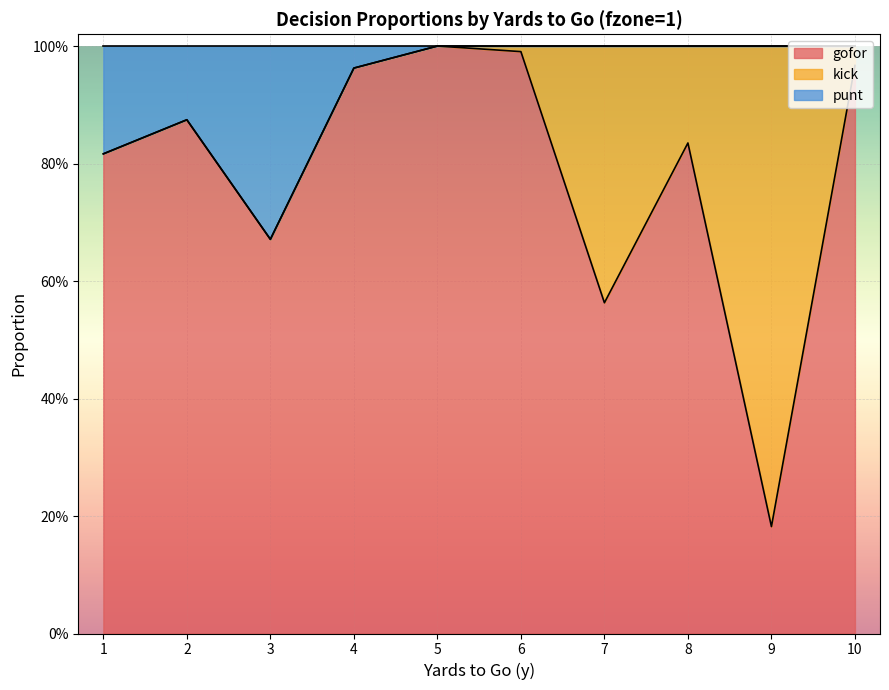

Does the chart display data point markers on the line(s)?

No